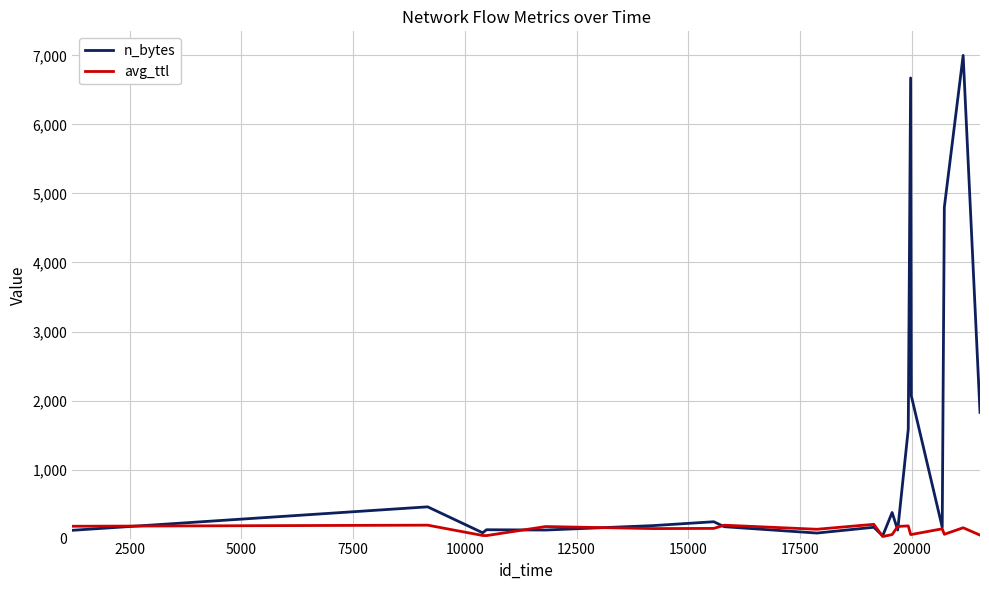

Which series has the largest total across all categories?

n_bytes